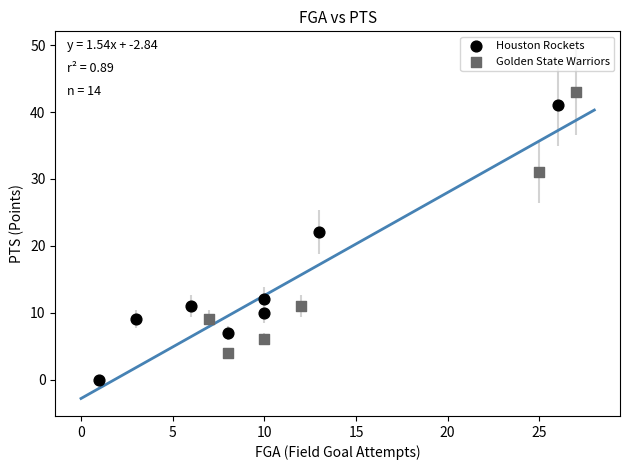

Which series reaches the minimum Y coordinate?

Houston Rockets